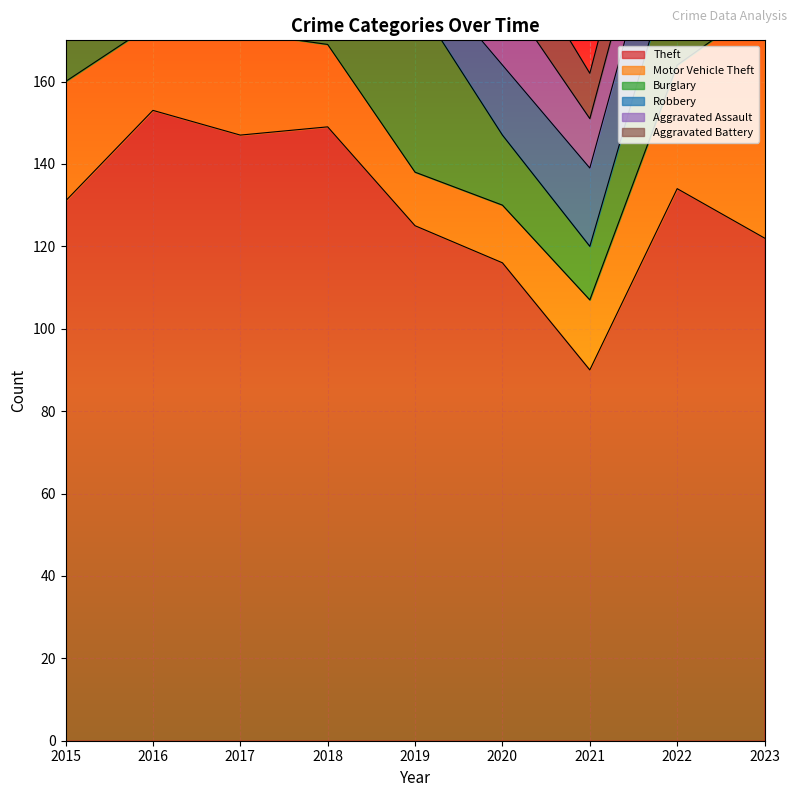

Which series changed the most between 2015 and 2019?

Motor Vehicle Theft